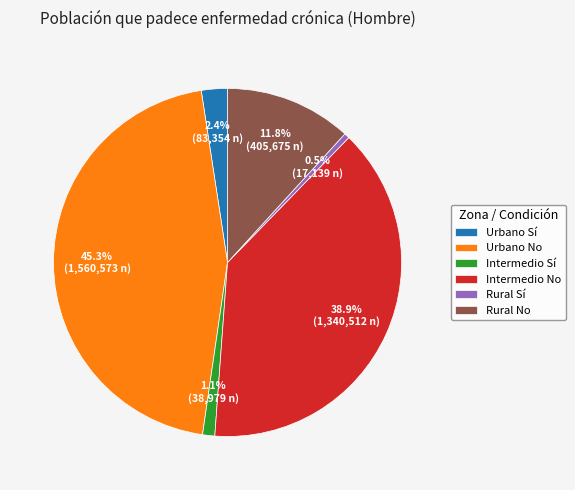

Does Rural No account for over 50% of the chart?

No